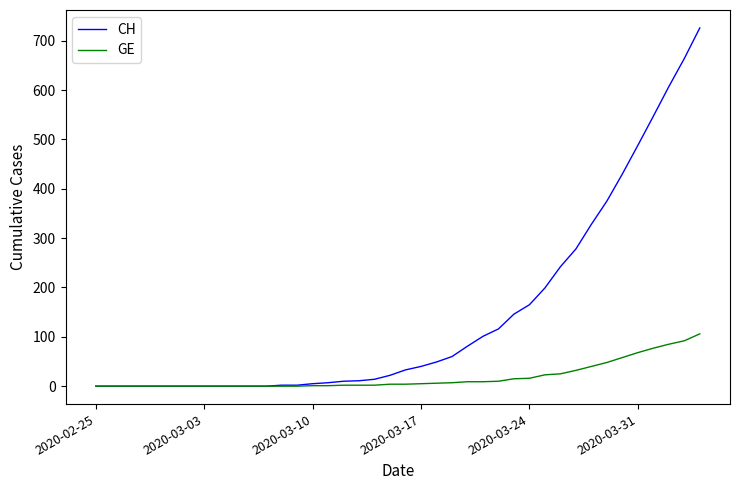

What is the greatest value displayed?

726